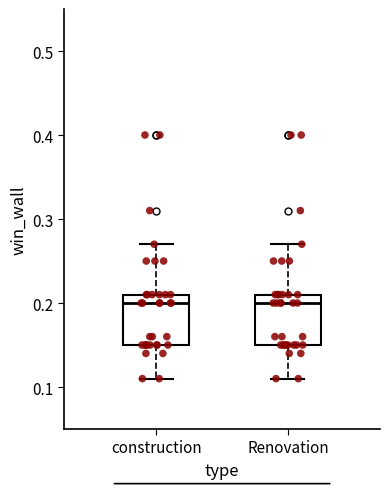

Where is the lower edge of the box for construction on the y-axis? The values are not printed on the chart, so give them approximately, as read against the axis.

0.15